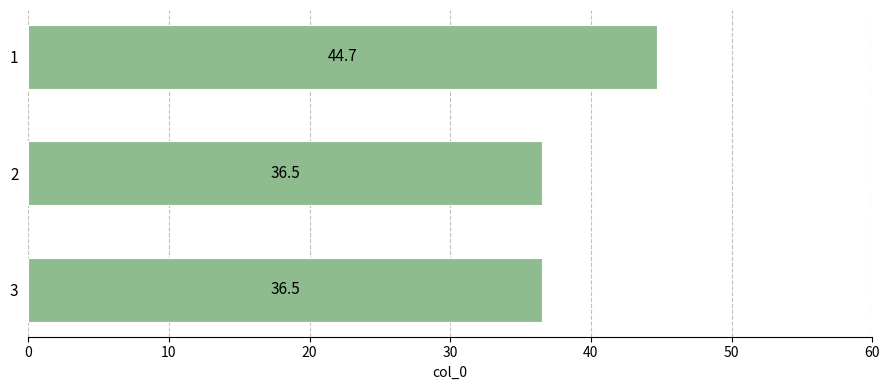

True or false: the data shows 36.5 at 2.

True